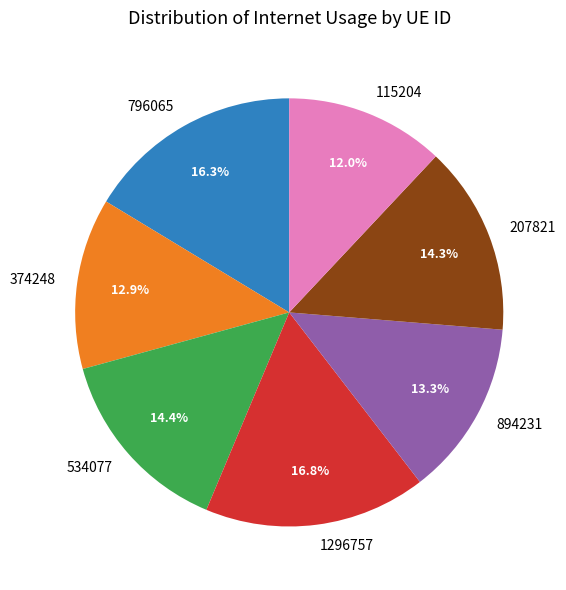

Is there a majority slice in this chart?

No